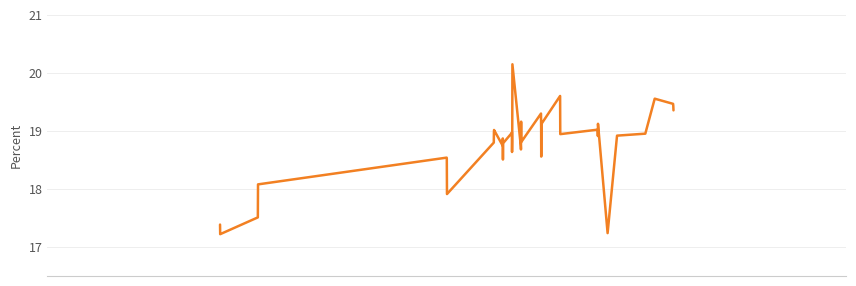

What is the minimum value shown in the chart?

17.2